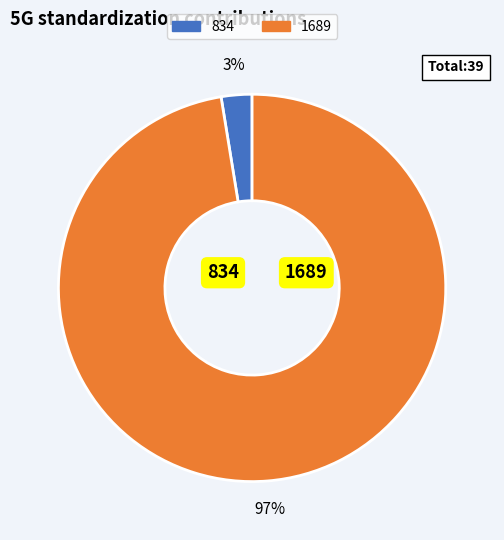

Is it true that 1689 is 87% of the pie?

False